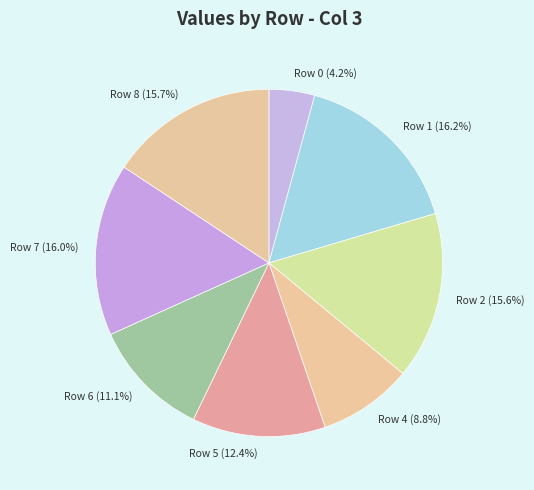

True or false: Row 4 accounts for 9% of the total.

True